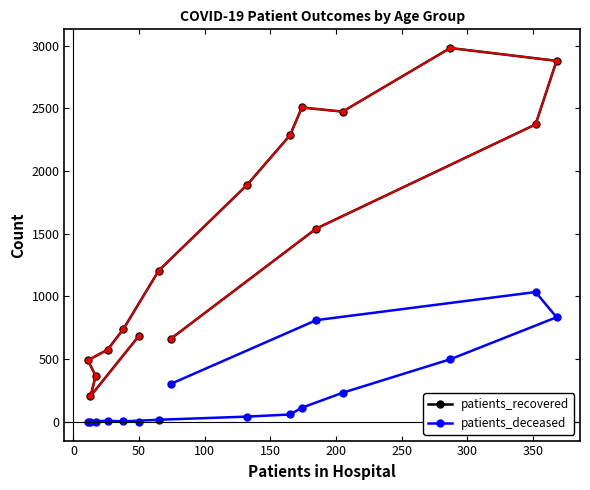

What is the greatest value displayed?

2980